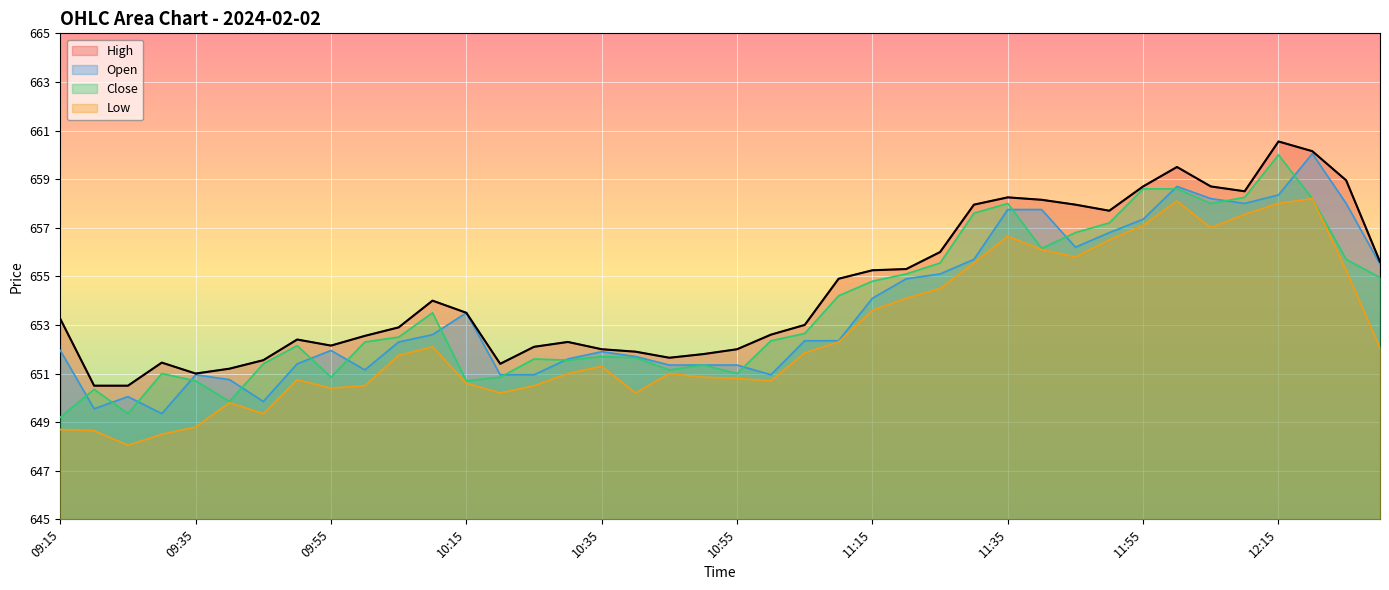

Reading left to right, extract all data points from this chart.

High: 653.2	650.5	650.5	651.5	651.0	651.2	651.5	652.4	652.1	652.5	652.9	654.0	653.5	651.4	652.1	652.3	652.0	651.9	651.6	651.8	652.0	652.6	653.0	654.9	655.2	655.3	656.0	658.0	658.2	658.1	658.0	657.7	658.7	659.5	658.7	658.5	660.5	660.1	659.0	655.6
Open: 652.0	649.5	650.0	649.4	651.0	650.8	649.9	651.4	652.0	651.1	652.3	652.6	653.5	651.0	651.0	651.6	651.9	651.7	651.4	651.4	651.4	651.0	652.4	652.4	654.1	654.9	655.1	655.7	657.8	657.8	656.2	656.8	657.4	658.7	658.2	658.0	658.4	660.0	658.0	655.5
Close: 649.2	650.4	649.4	651.0	650.7	649.9	651.4	652.1	650.9	652.3	652.5	653.5	650.7	650.9	651.6	651.5	651.7	651.6	651.1	651.4	651.0	652.4	652.6	654.2	654.8	655.1	655.5	657.6	658.0	656.1	656.8	657.2	658.6	658.6	658.0	658.2	660.0	658.2	655.7	655.0
Low: 648.7	648.6	648.0	648.5	648.8	649.8	649.4	650.8	650.4	650.5	651.8	652.1	650.6	650.2	650.5	651.0	651.3	650.2	651.0	650.9	650.8	650.7	651.9	652.3	653.6	654.1	654.5	655.5	656.6	656.1	655.8	656.5	657.1	658.1	657.0	657.5	658.0	658.2	655.2	652.0